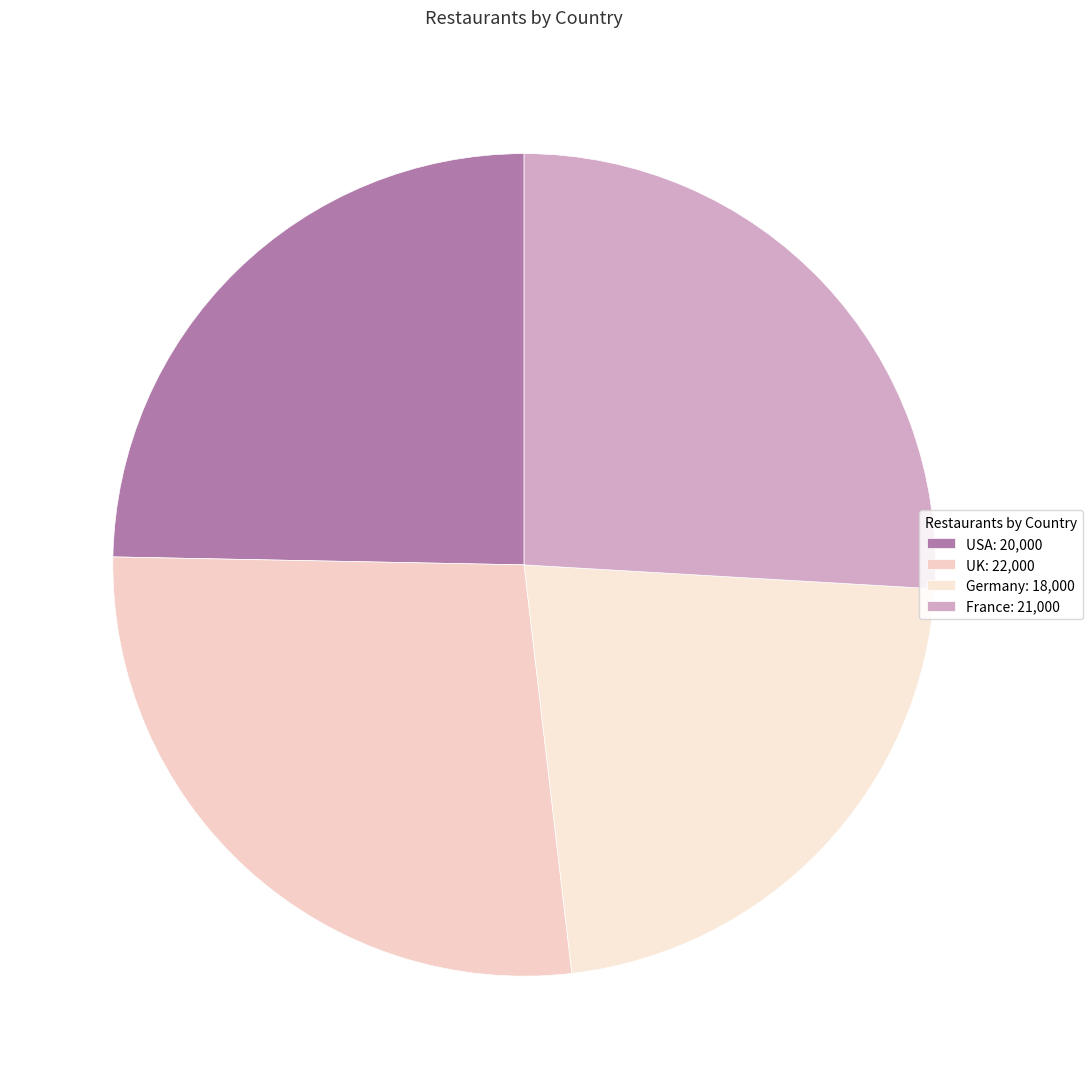

True or false: Germany accounts for 22% of the total.

True